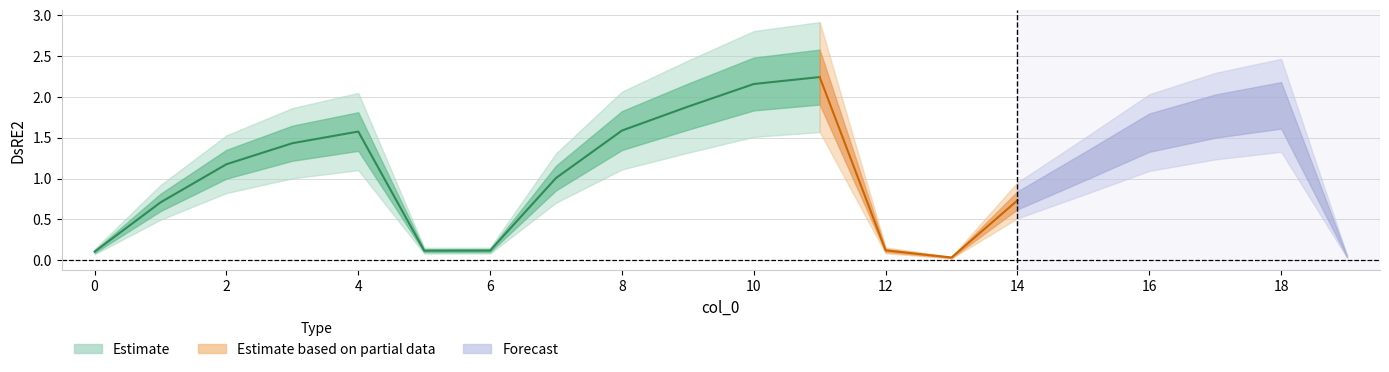

How many data points are above 1?

12